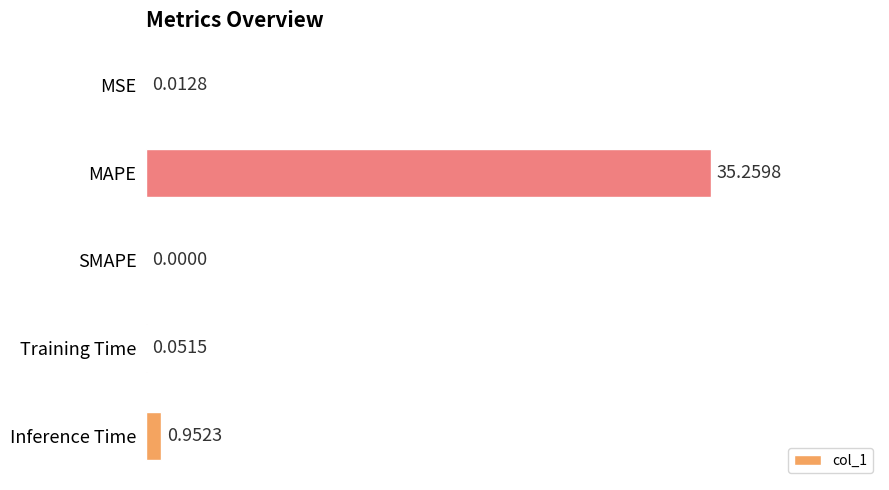

Are the bars horizontal?

Yes